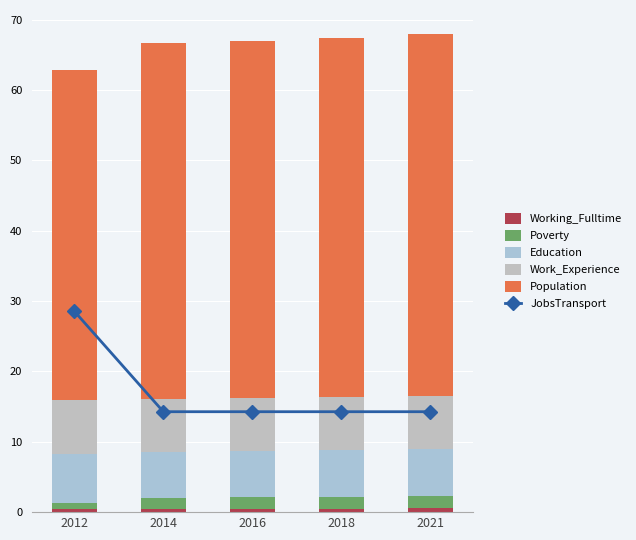

True or false: Population has a value of 51.4 at 2021.

True